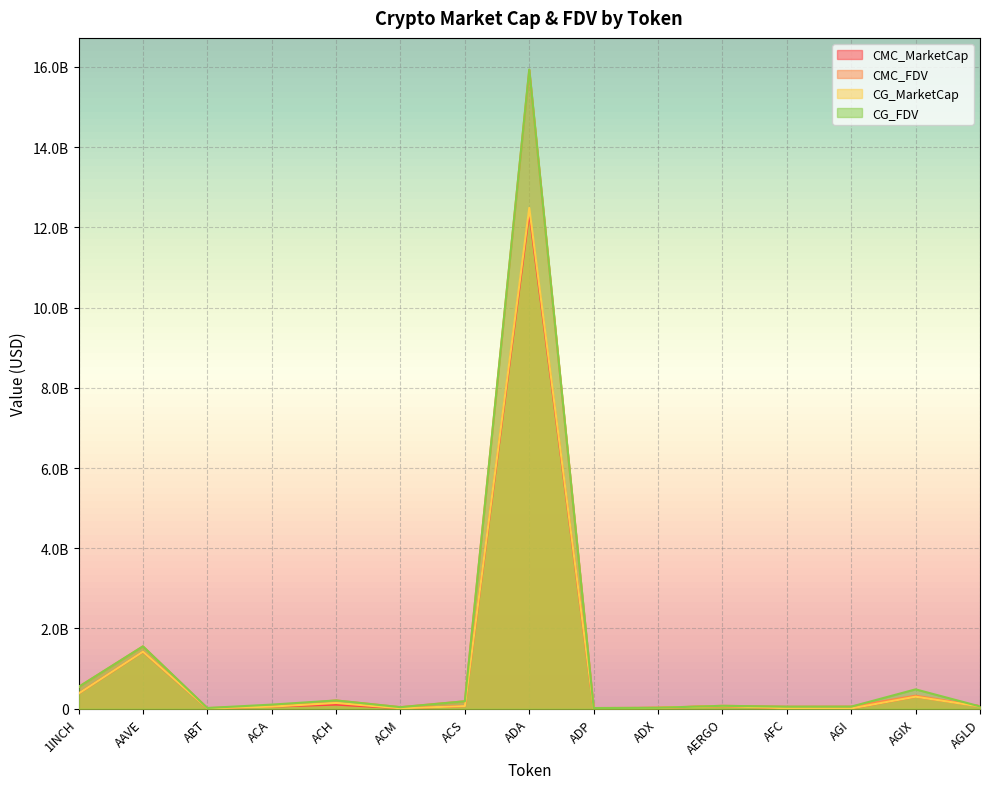

At how many categories does at least one series exceed 12516442928?

1